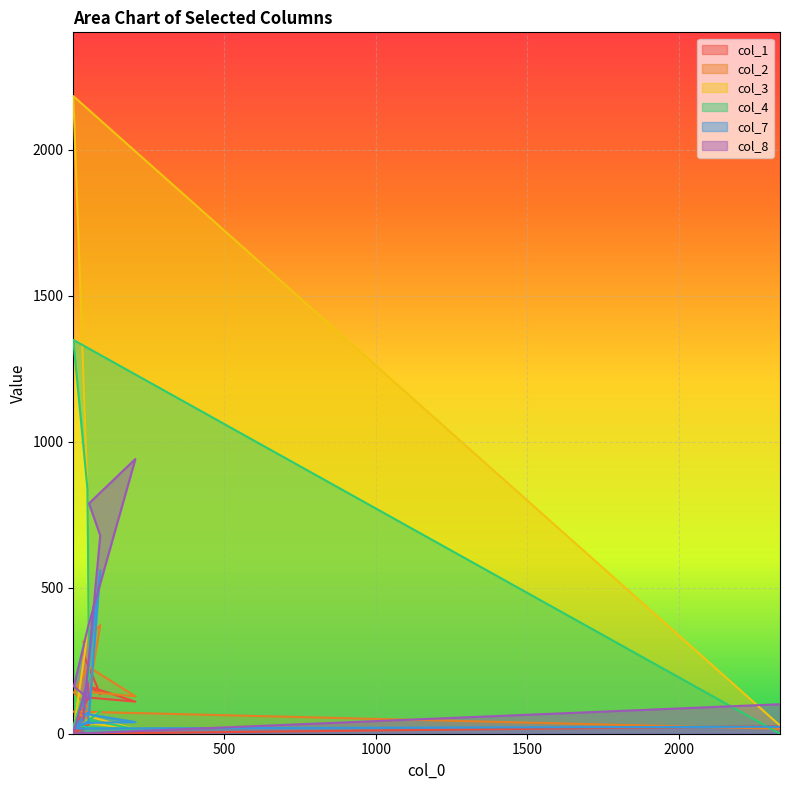

At how many categories does at least one series exceed 242?

8